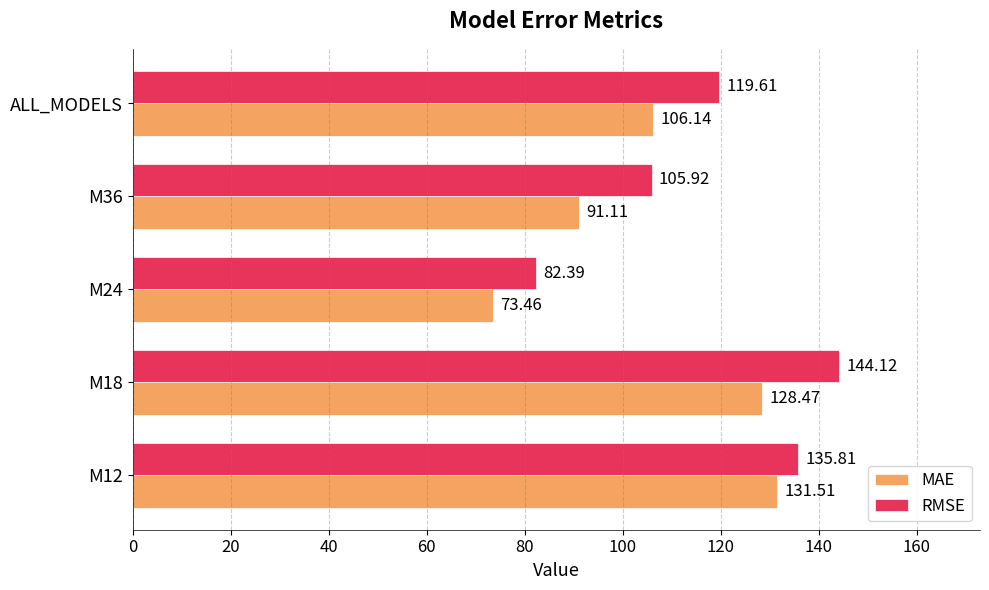

At how many categories does at least one series exceed 106?

3